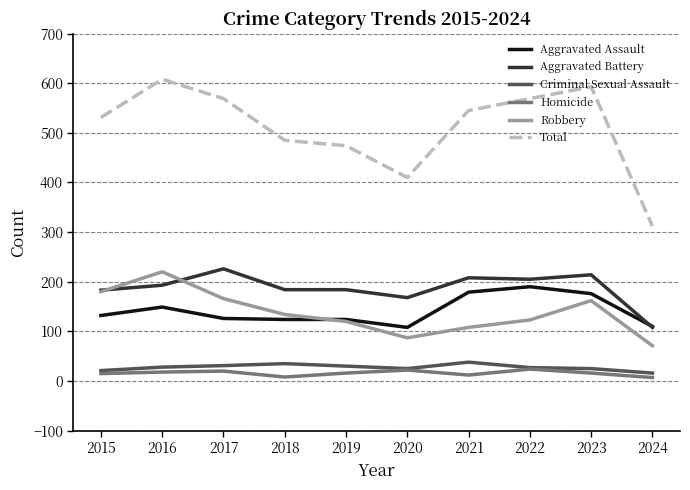

What is the total value across all series at 2024?

624